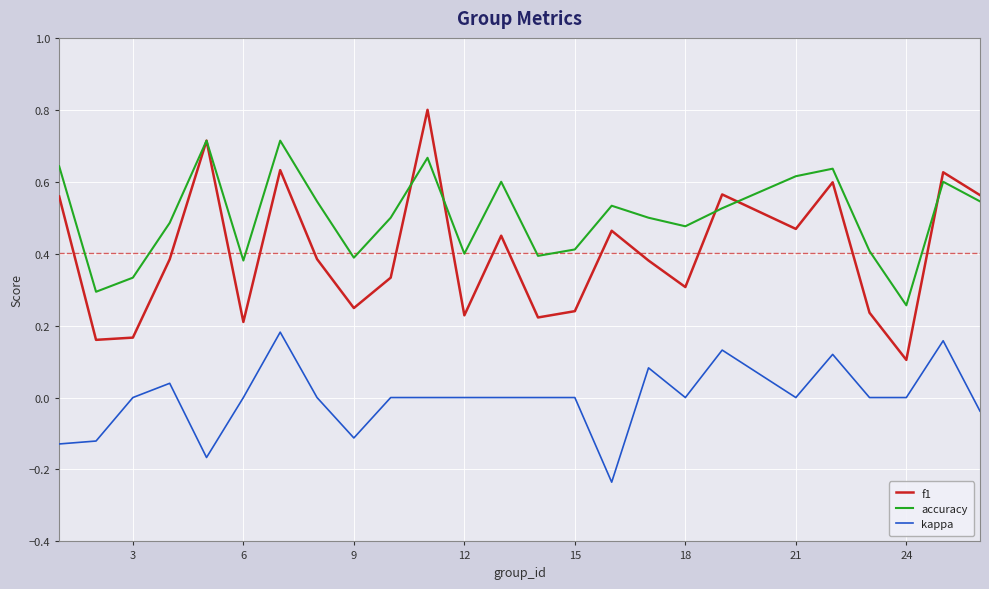

What is the maximum value for f1?

0.8